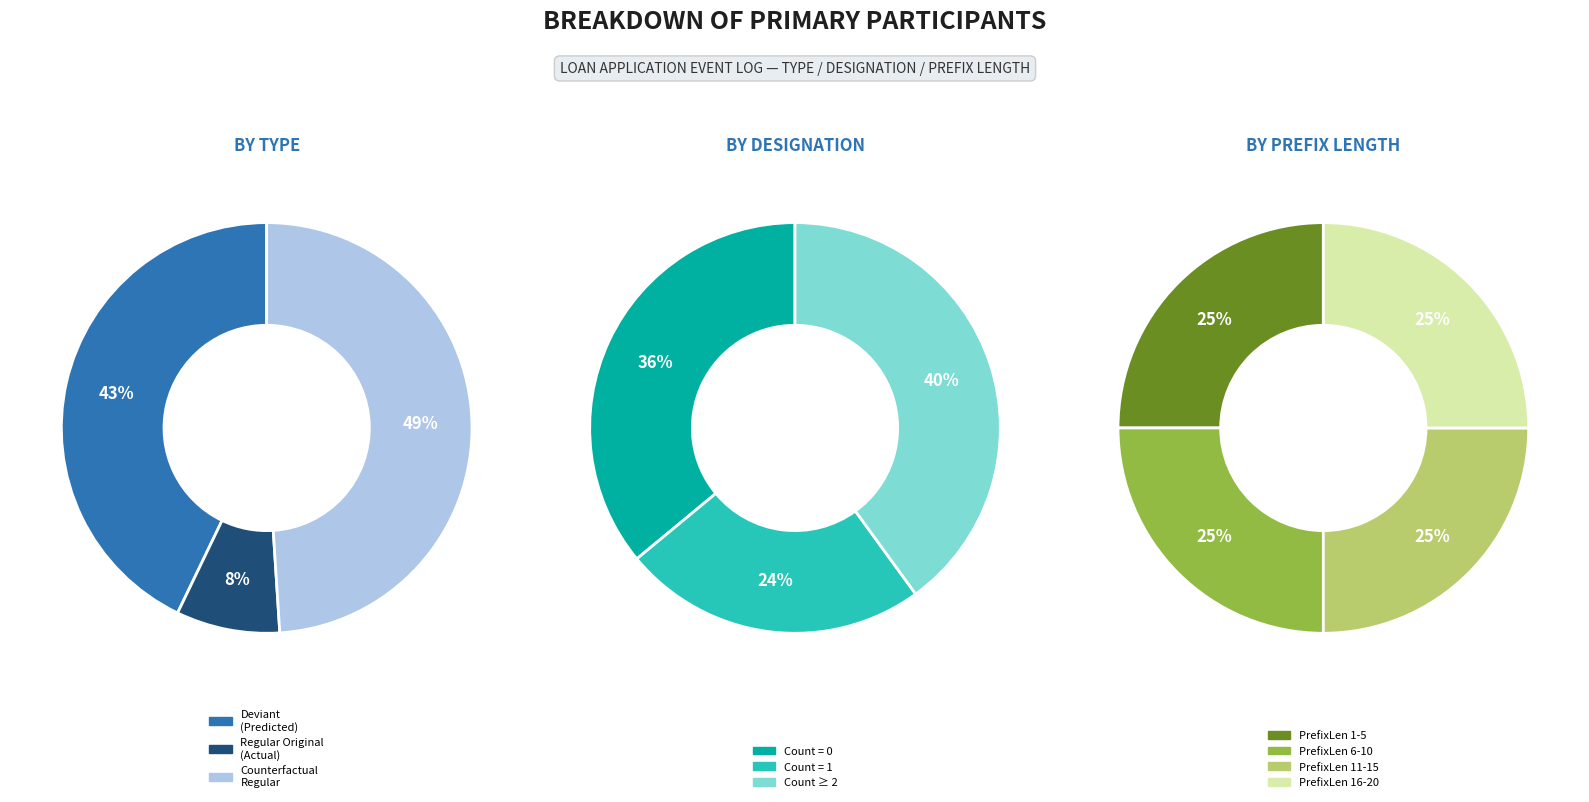

Do 21 and 20 together represent more than half of the pie?

No